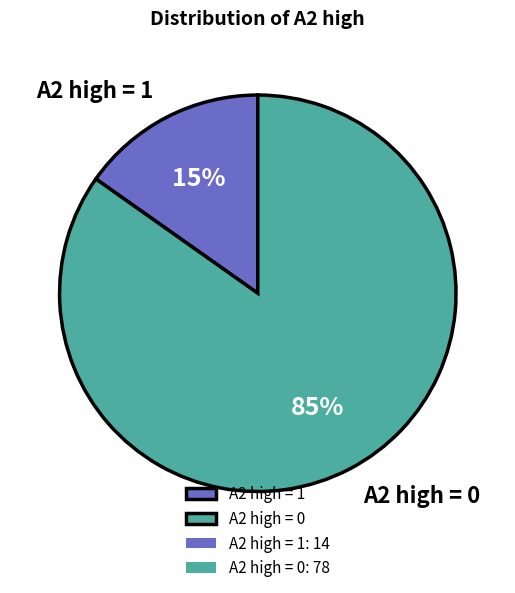

Is A2 high = 1 the majority of the pie?

No